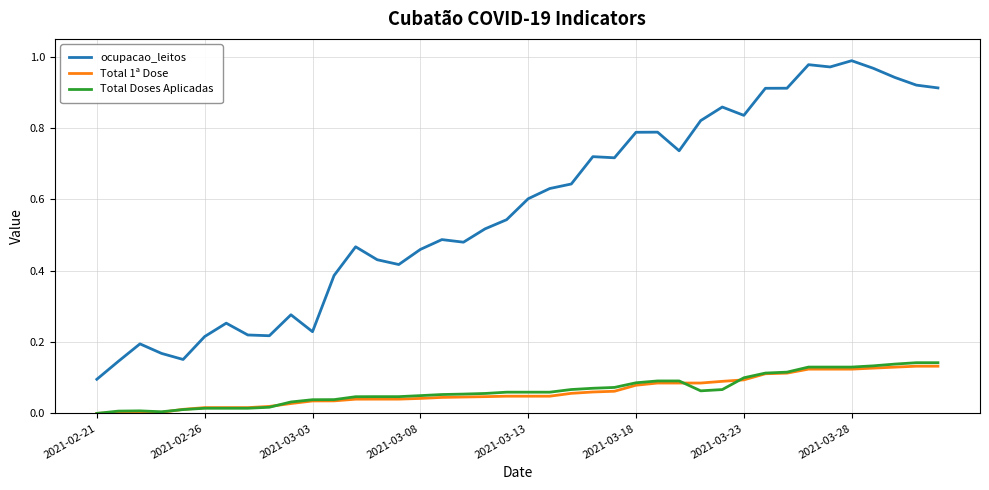

Which series has the largest total across all categories?

ocupacao_leitos